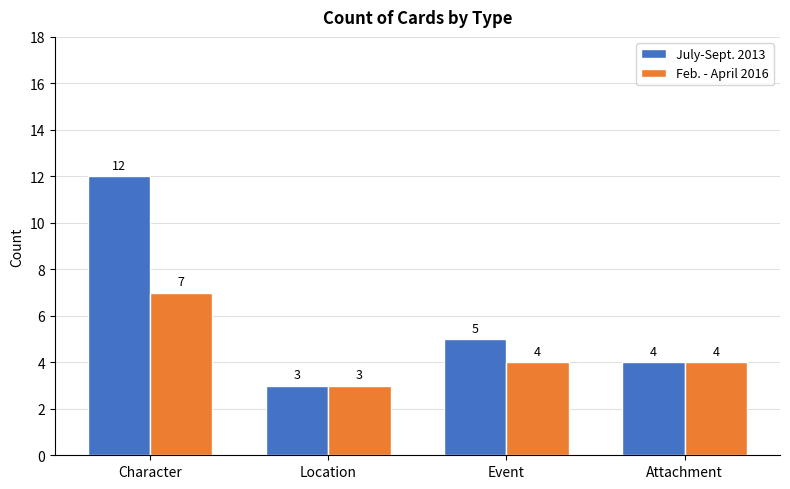

Count the July-Sept. 2013 values in the range 4 to 12.

3